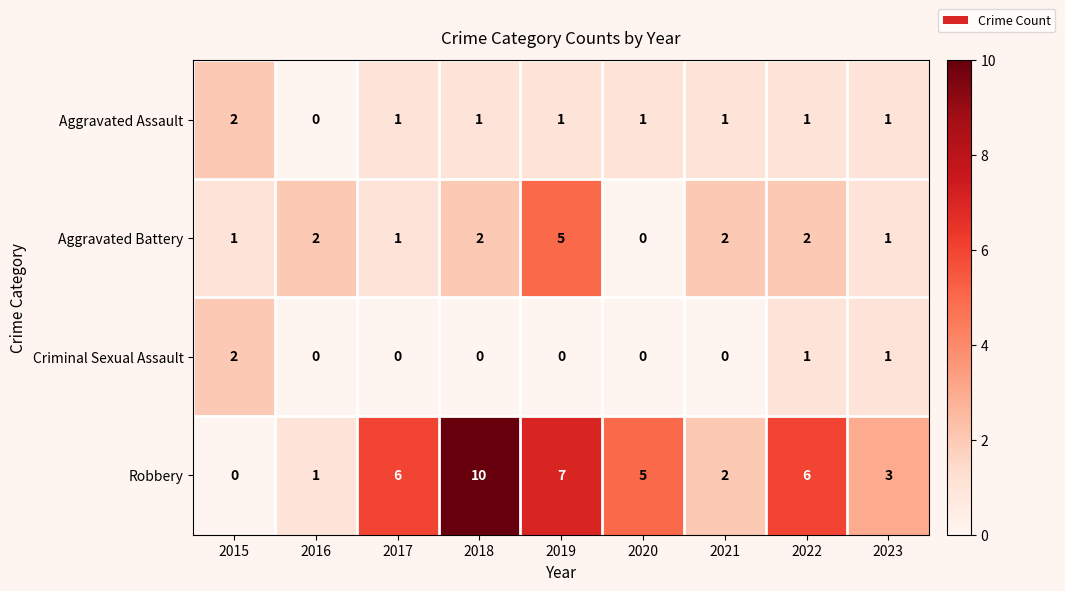

What is the sum of the Robbery values at 2017 and 2015?

6